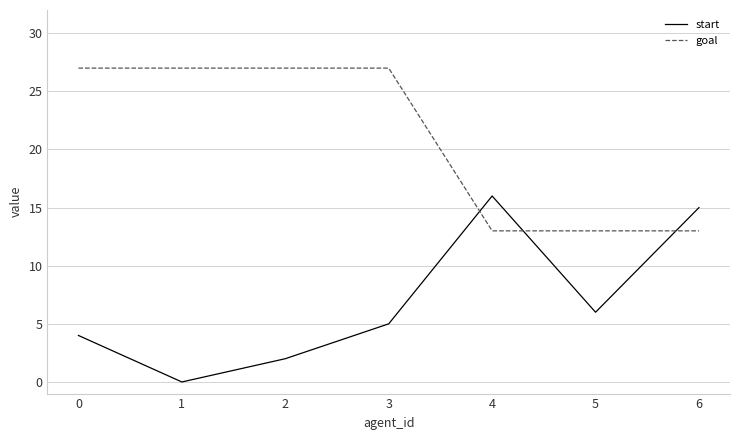

What is the maximum value for start?

16